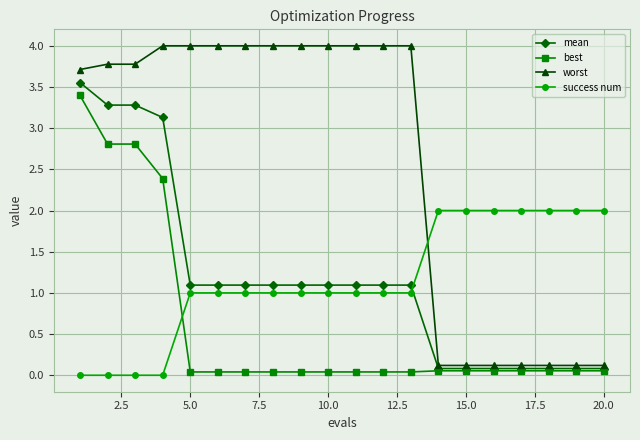

Which series has the largest total across all categories?

worst